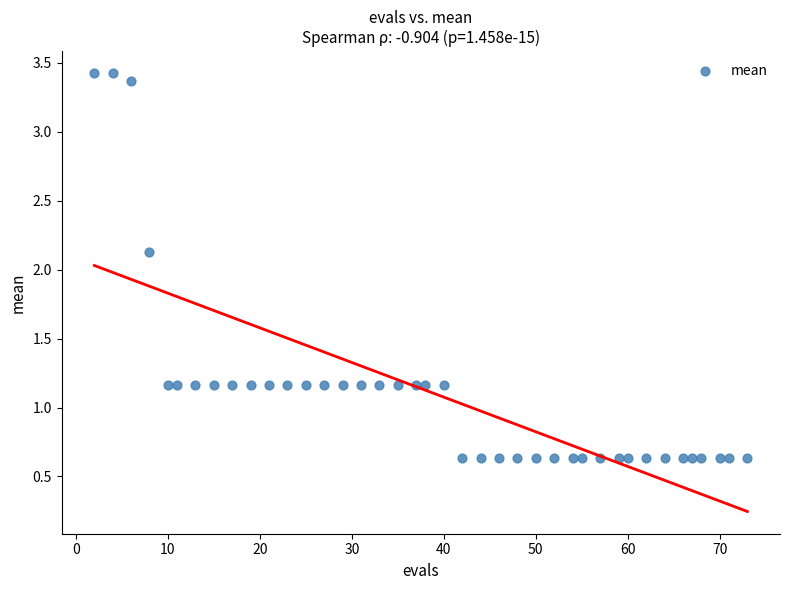

What Y value in the scatter plot is closest to 2?

2.1